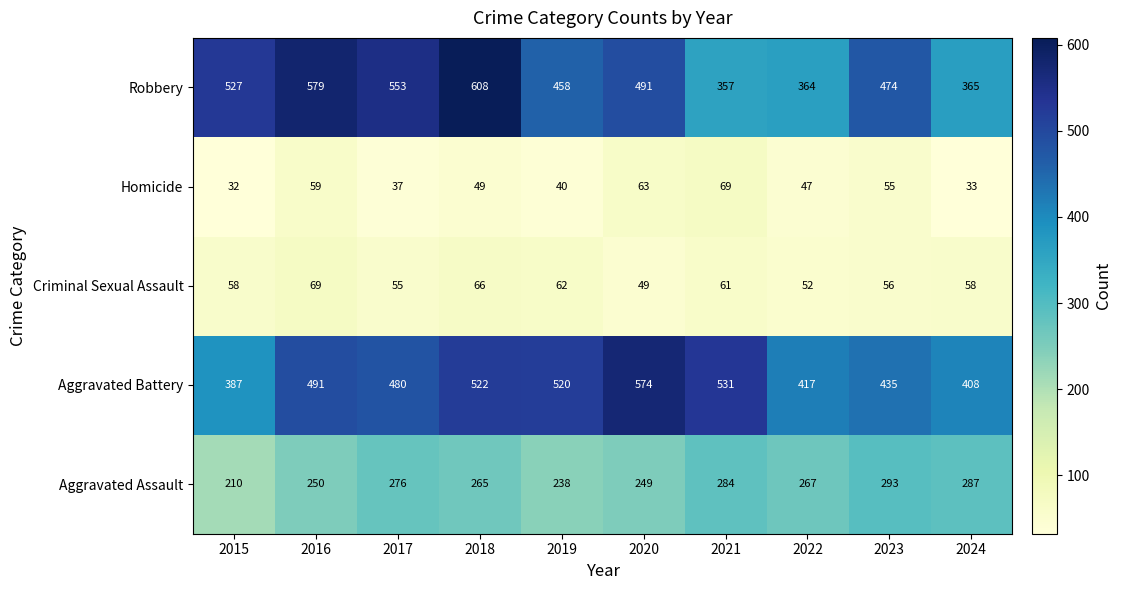

What is the average value of the Robbery series?

478